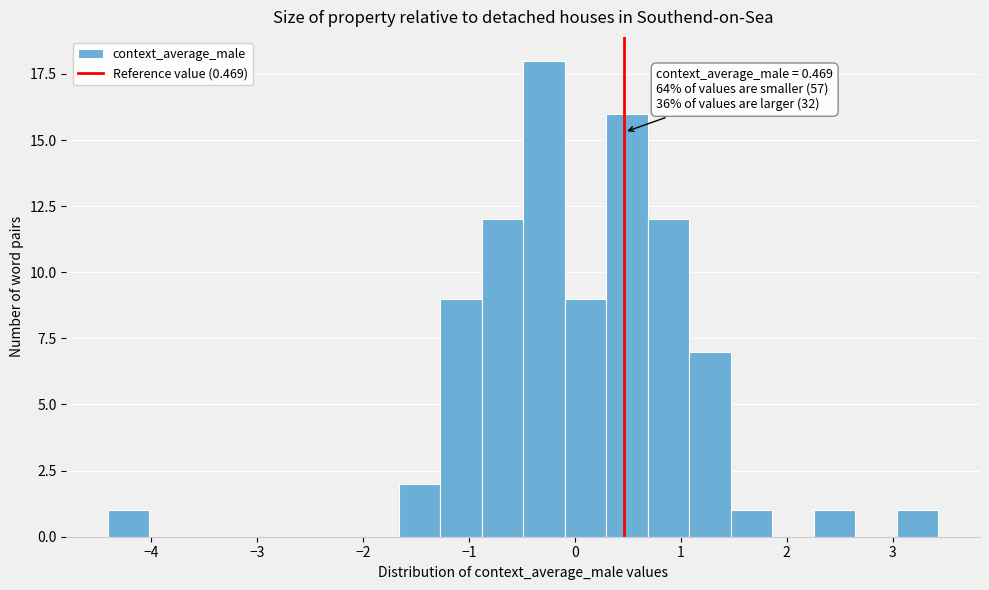

Read against the x-axis, roughly where is the centre of the tallest bar?

-0.3